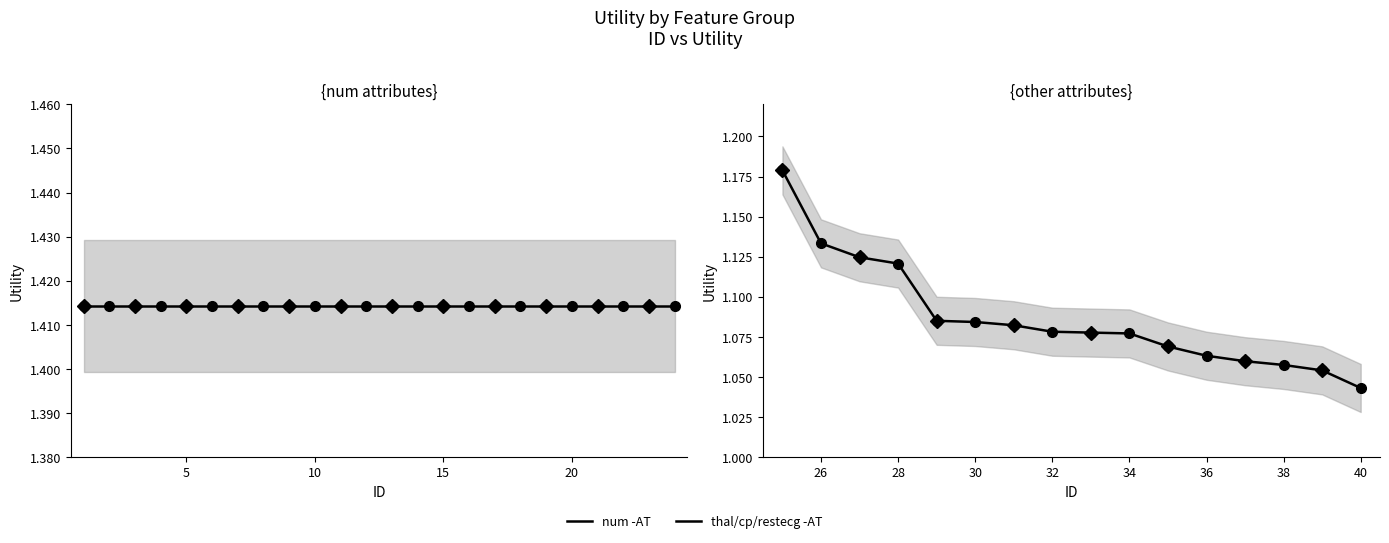

Is it true that the value at 30 is 1.5?

False